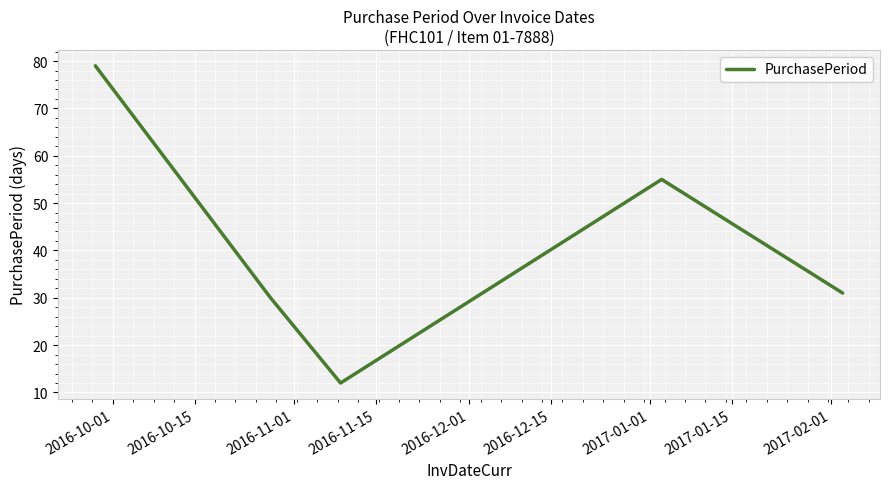

What is the average value?

41